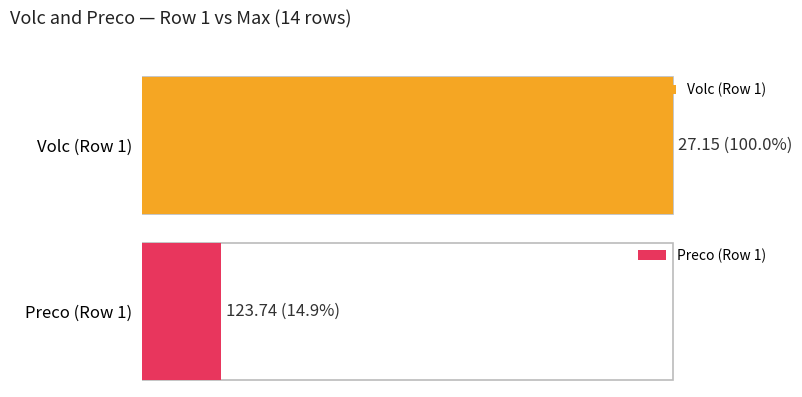

What is the sum of all Preco values?

6220.1